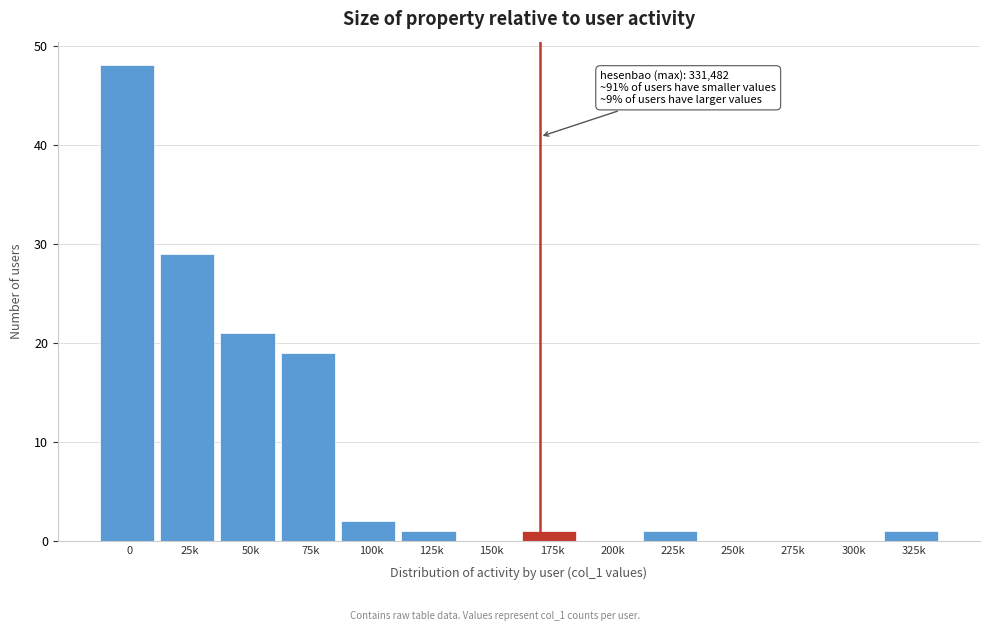

Reading left to right, extract all data points from this chart.

0=48	25k=29	50k=21	75k=19	100k=2	125k=1	150k=0	175k=1	200k=0	225k=1	250k=0	275k=0	300k=0	325k=1